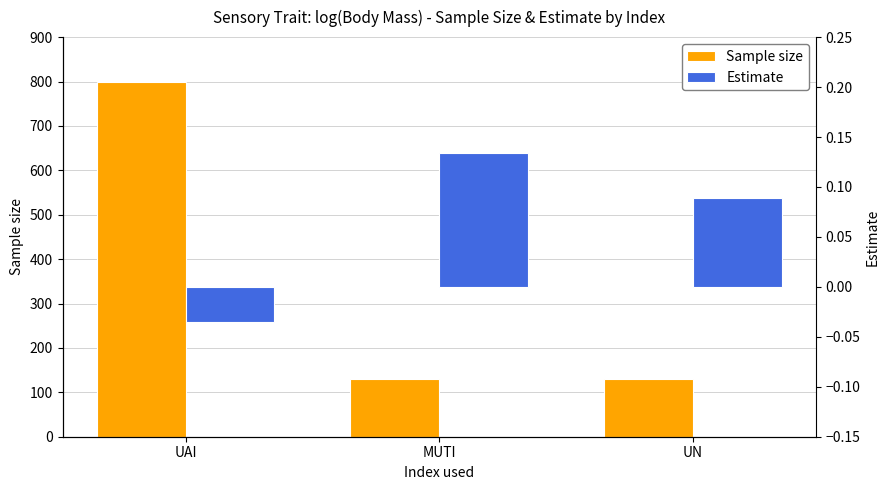

What is the difference between the highest and lowest values at MUTI?

129.9